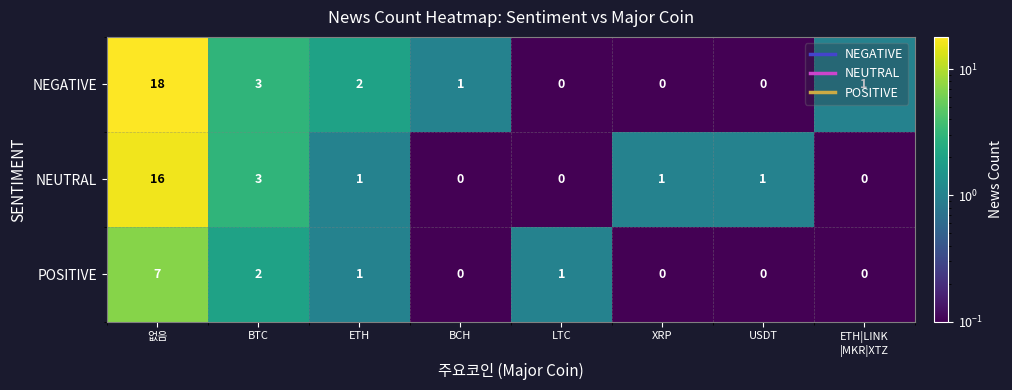

Rank the series by their average value, from lowest to highest.

POSITIVE, NEUTRAL, NEGATIVE